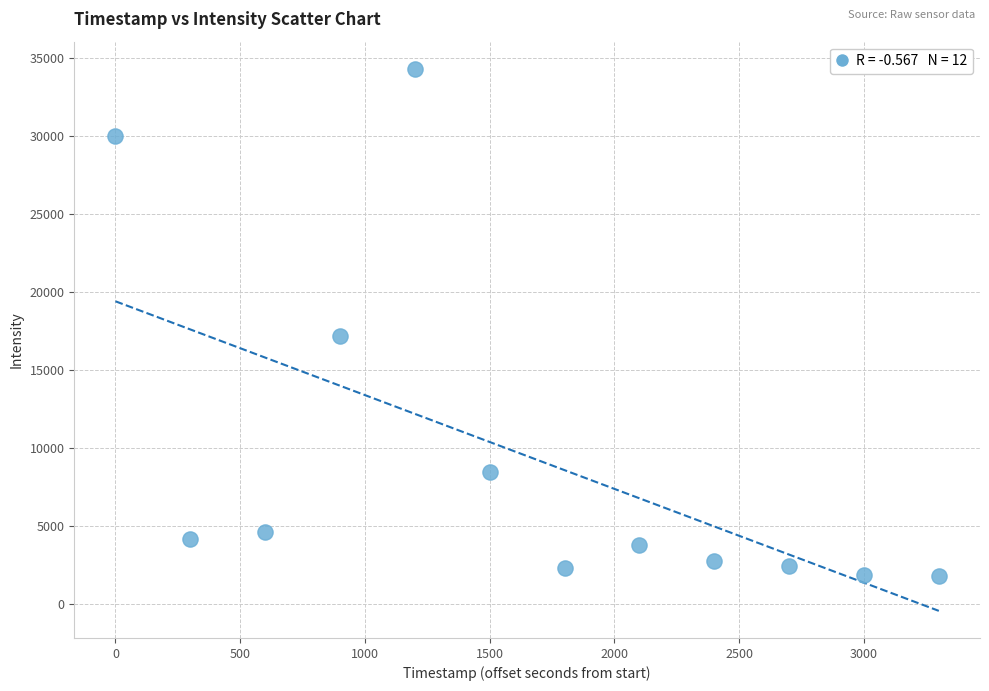

What is the average X value?

1650.0